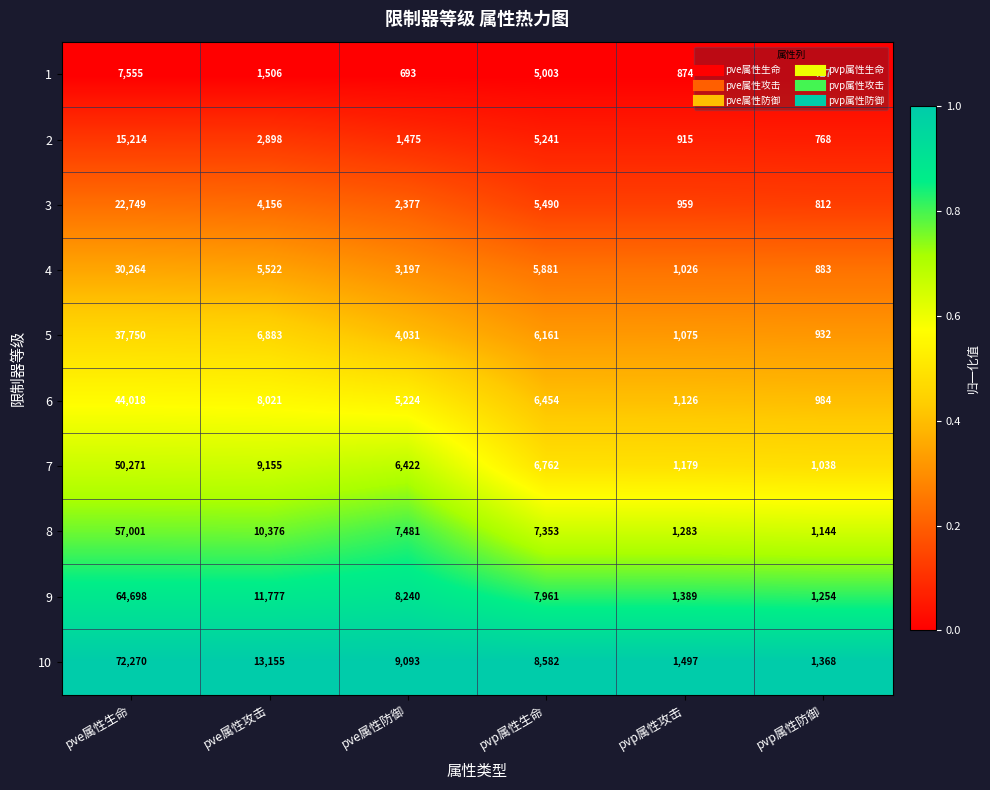

Rank the series at pve属性生命 from highest to lowest value.

10, 9, 8, 7, 6, 5, 4, 3, 2, 1